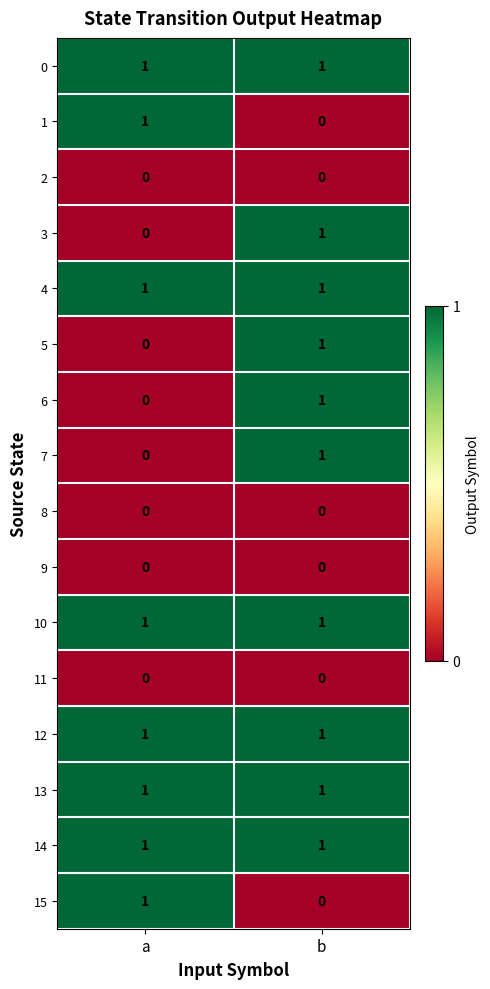

Rank the categories by 6 value from lowest to highest.

a, b